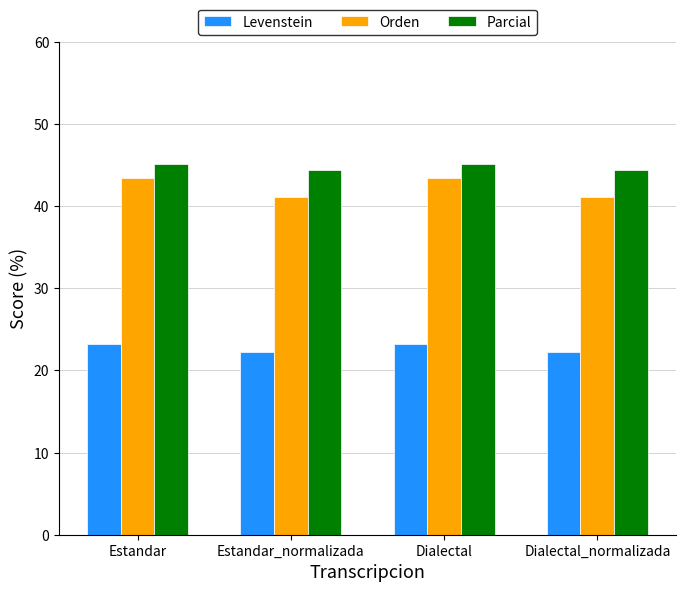

What is the total value across all series at Estandar_normalizada?

107.8